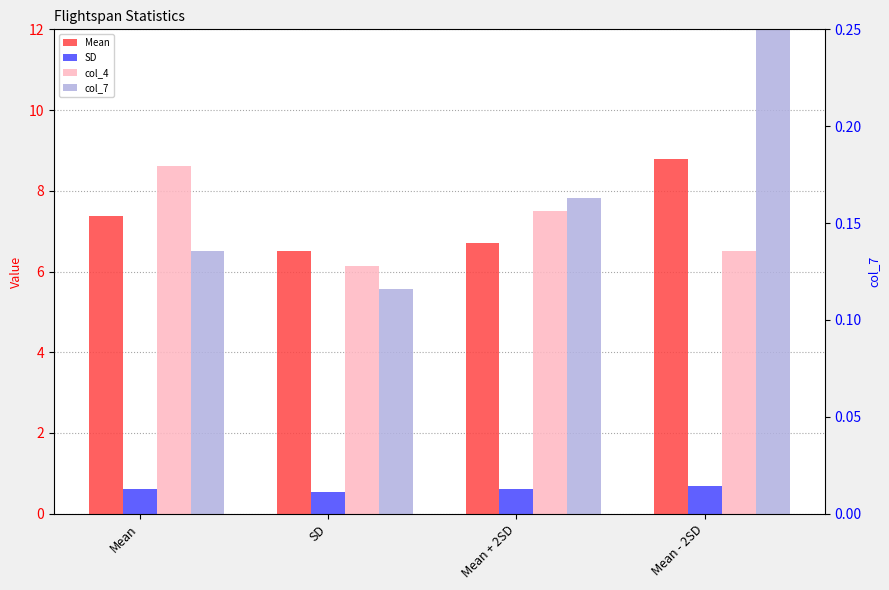

The Mean series shows 9.7 at Mean + 2SD. True or false?

False